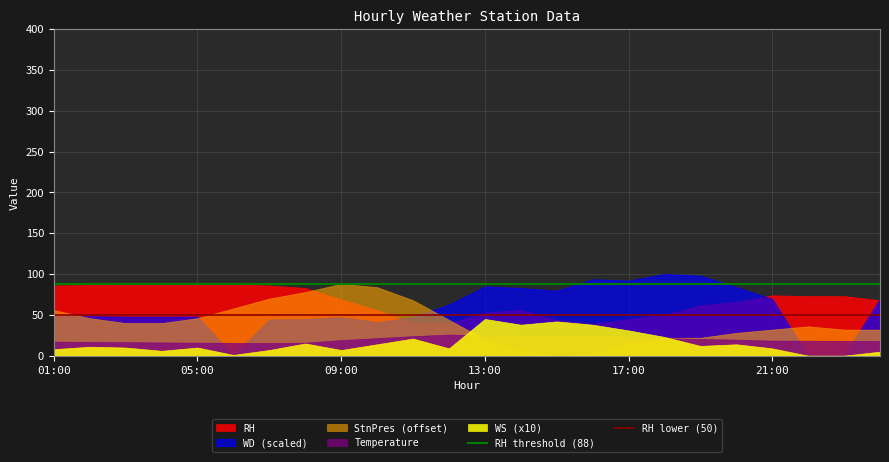

What is the minimum value for RH lower (50)?

50